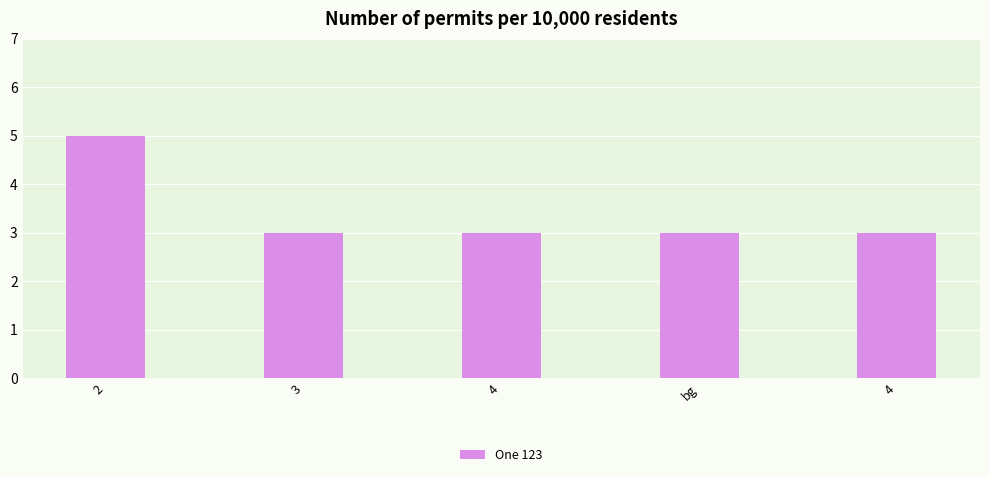

How many series are shown in this chart?

1